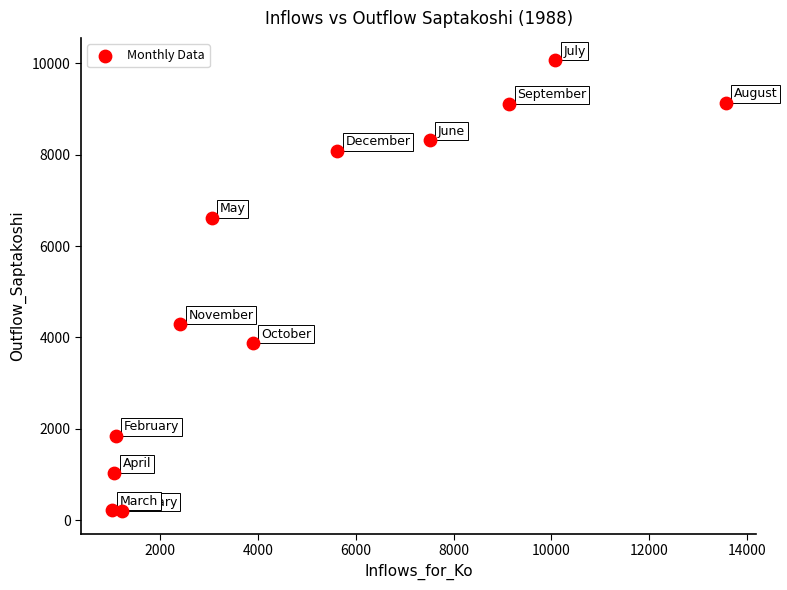

What Y value in the scatter plot is closest to 5129?

4286.0